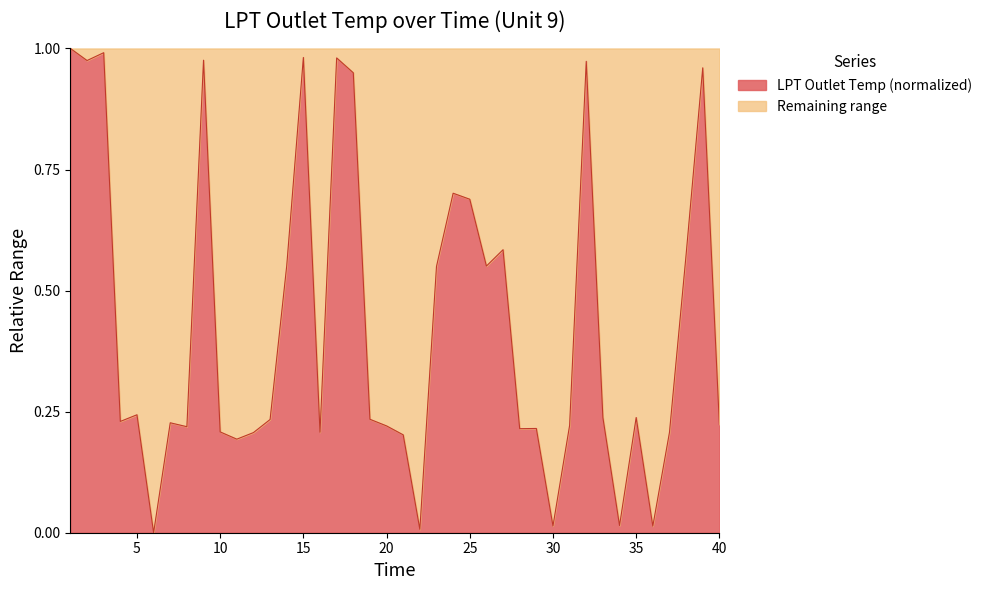

Rank the categories by value from lowest to highest.

6, 22, 36, 30, 34, 11, 21, 12, 37, 16, 10, 28, 29, 8, 20, 31, 40, 7, 4, 13, 19, 33, 35, 5, 23, 26, 14, 38, 27, 25, 24, 18, 39, 32, 2, 9, 17, 15, 3, 1